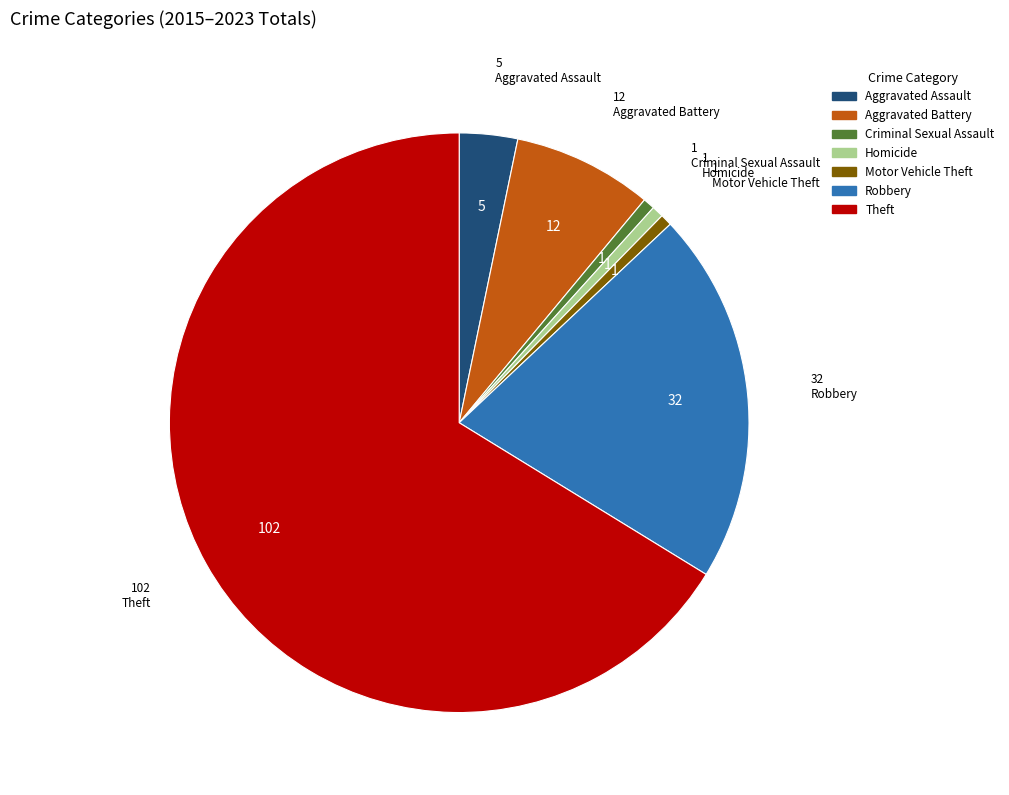

Between Criminal Sexual Assault and Theft, which is larger?

Theft